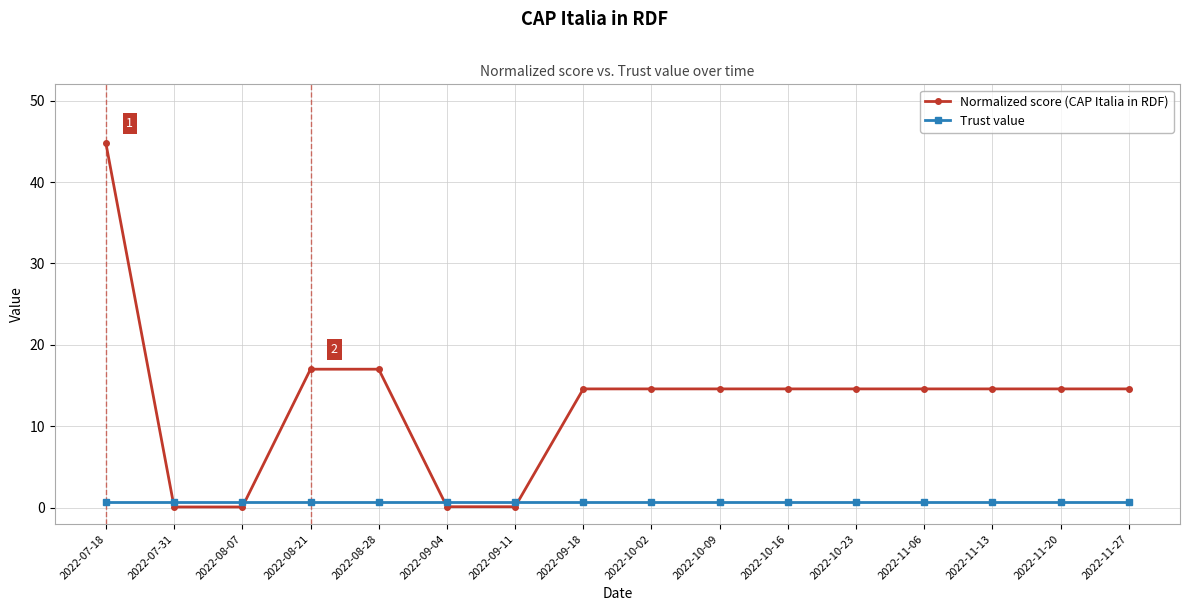

What is the label of the 10th point from the left?

2022-10-09